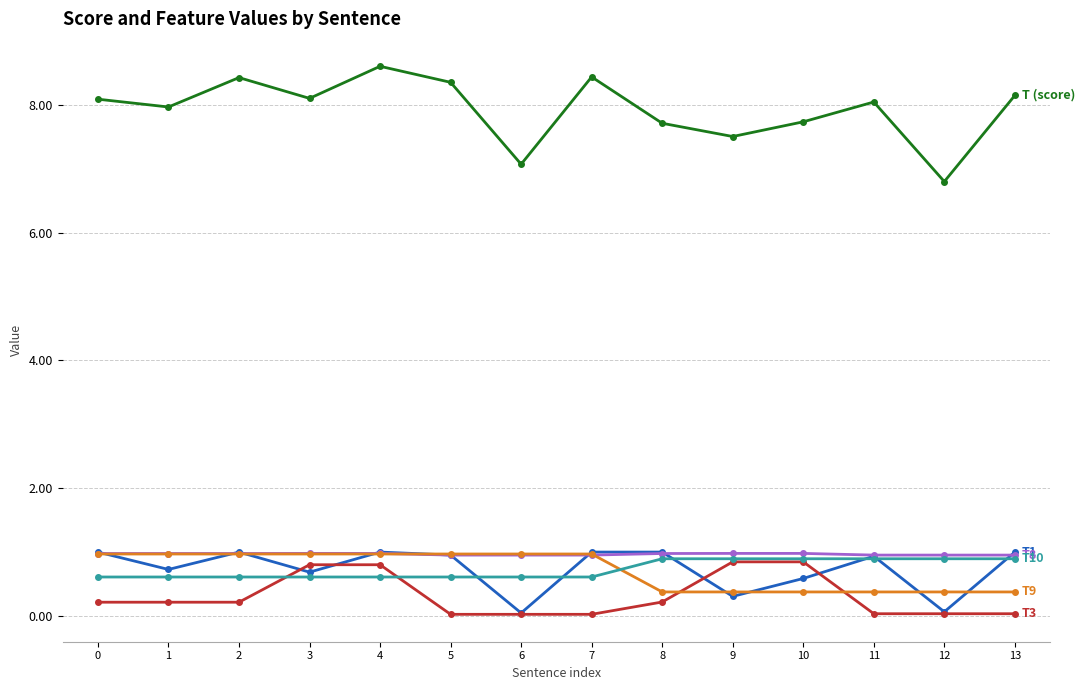

How many series are shown in this chart?

6